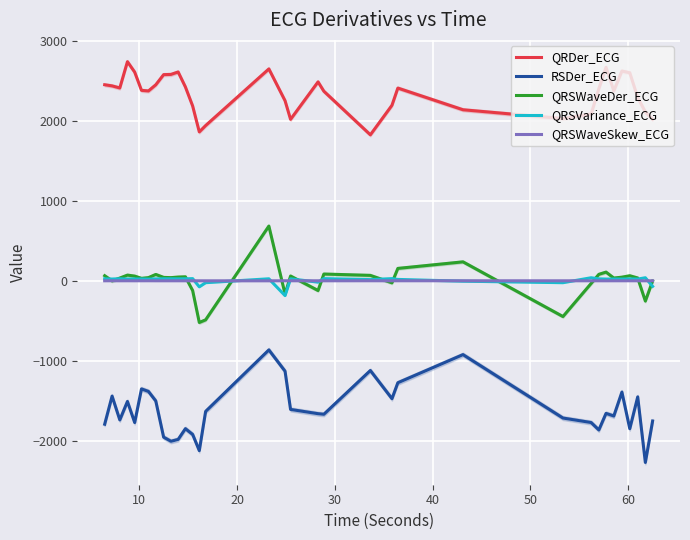

Reading left to right, list all the values displayed in this chart.

QRDer_ECG: 2456.8	2442.6	2416.5	2745.9	2614.9	2386.6	2379.3	2456.4	2583.5	2586.3	2616.9	2429.2	2190.7	1866.3	1945.9	2655.2	2256.6	2023.5	2492.8	2375.7	1829.8	2199.9	2415.2	2143.7	2033.0	2090.8	2406.8	2675.1	2379.5	2628.8	2606.8	2296.2	2115.3	2024.2
RSDer_ECG: -1795.2	-1443.0	-1741.3	-1510.1	-1774.3	-1352.9	-1384.3	-1503.4	-1957.6	-2008.6	-1985.6	-1850.8	-1923.2	-2126.2	-1634.5	-864.4	-1131.0	-1609.8	-1663.2	-1670.5	-1122.3	-1475.0	-1275.4	-923.3	-1717.7	-1774.0	-1866.9	-1659.4	-1692.0	-1392.7	-1851.5	-1452.6	-2274.3	-1755.2
QRSWaveDer_ECG: 64.9	0.4	35.5	72.5	59.8	31.9	40.9	80.9	43.7	40.9	48.0	51.3	-121.0	-520.9	-487.6	687.0	-165.0	61.1	-120.5	85.9	69.1	-24.5	156.5	238.6	-446.4	-31.7	82.3	110.2	35.5	46.6	64.5	36.4	-252.8	-1.8
QRSVariance_ECG: 26.2	23.4	27.0	22.5	24.4	23.9	22.5	24.7	26.4	26.0	25.7	26.2	28.3	-74.3	-22.4	26.4	-184.2	26.2	-15.9	28.6	16.2	28.5	18.6	-3.7	-22.4	39.5	25.5	23.0	23.4	22.8	24.7	23.0	39.4	-68.4
QRSWaveSkew_ECG: 1.3	1.7	1.4	1.7	1.4	1.5	1.8	1.4	1.4	1.4	1.4	1.4	1.4	1.3	1.1	1.0	1.7	1.5	1.5	1.3	1.8	1.3	1.7	1.6	1.3	1.4	1.4	1.3	1.5	1.5	1.6	1.5	1.2	1.6